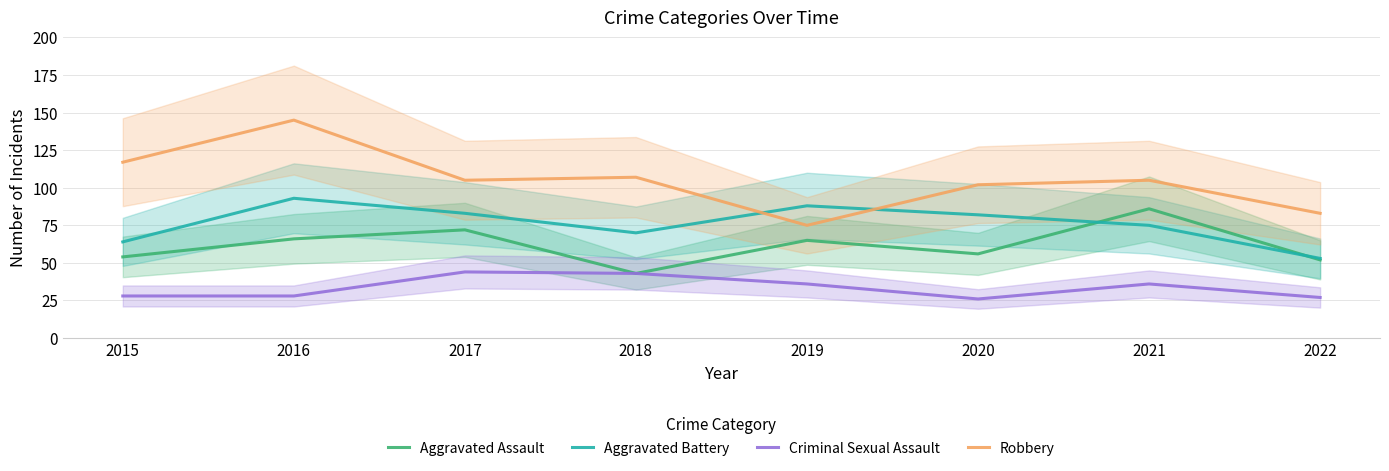

What is the minimum value for Aggravated Battery?

53